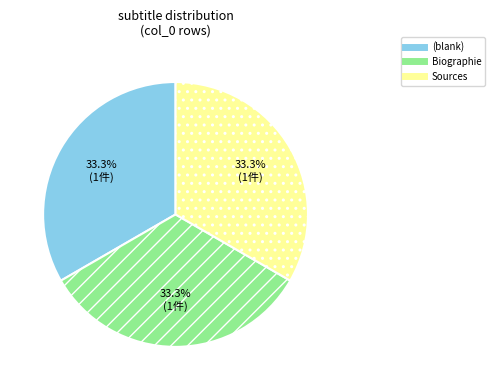

Is there any slice that represents more than half of the pie?

No